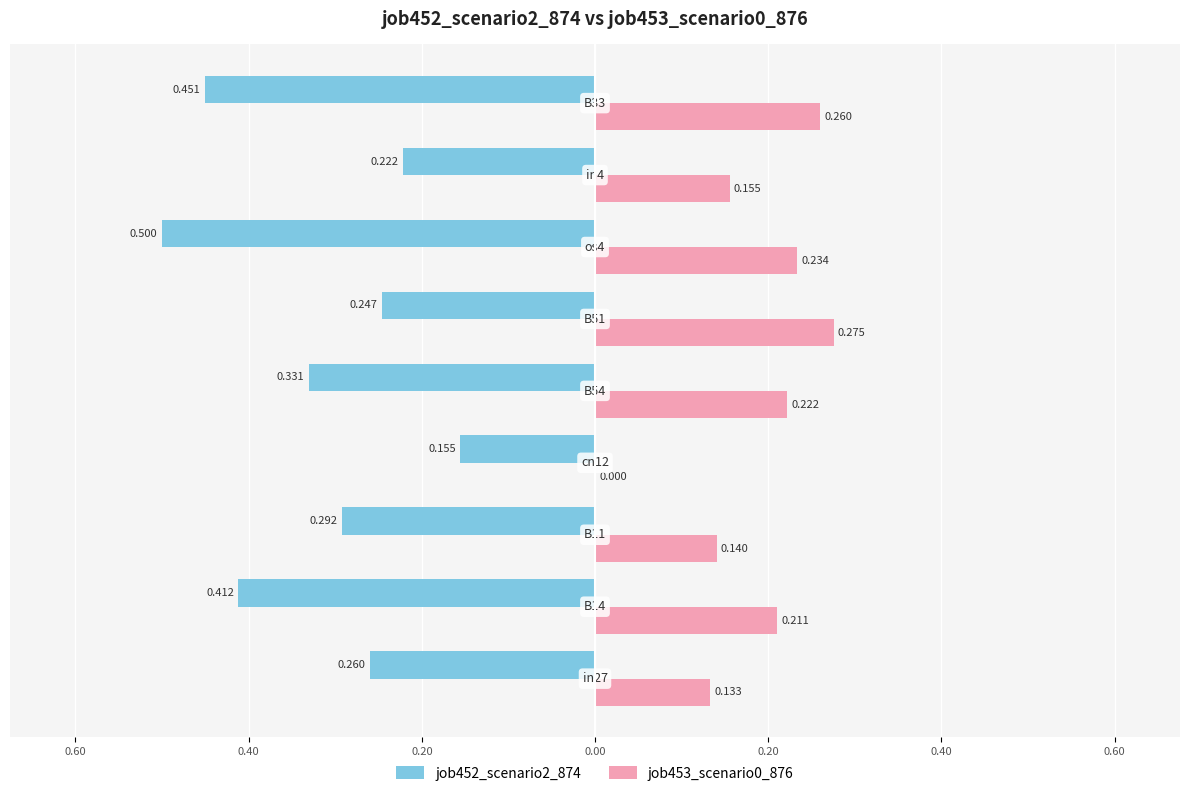

How many job453_scenario0_876 values are between 0 and 1?

9